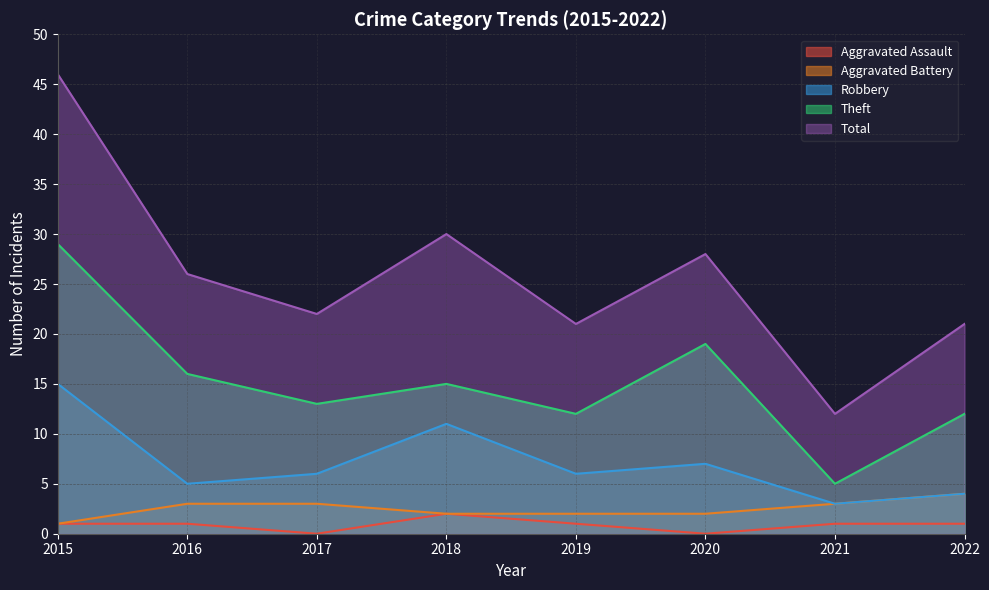

List the series in order of their peak value, lowest first.

Aggravated Assault, Aggravated Battery, Robbery, Theft, Total